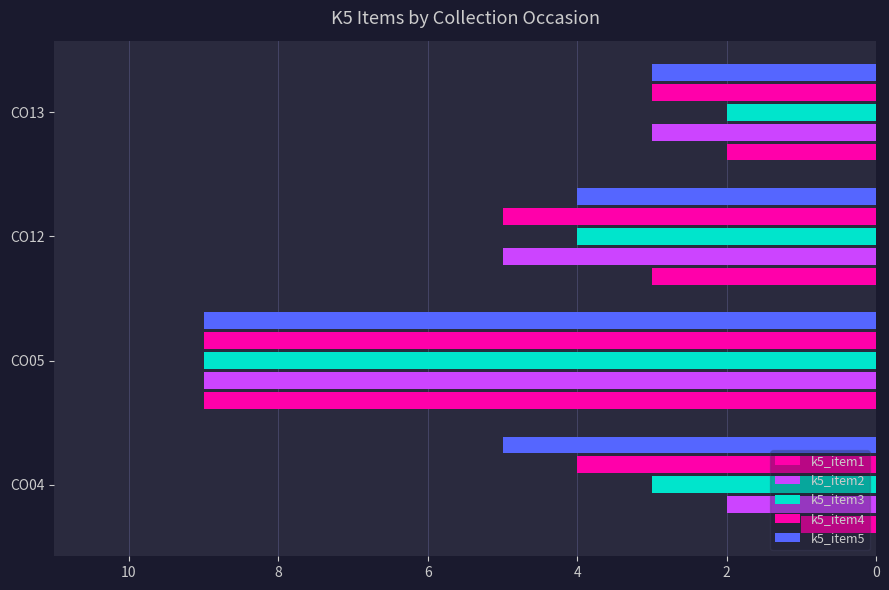

How many data points in k5_item4 are less than 5?

2